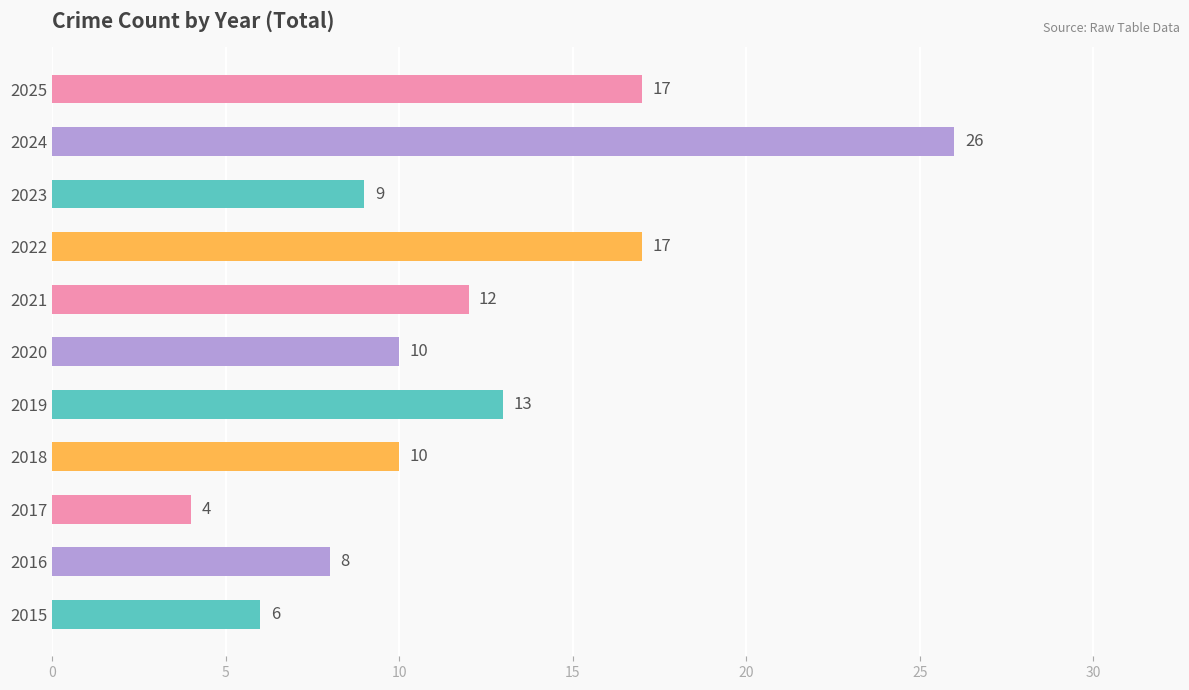

True or false: the data shows 9 at 2023.

True